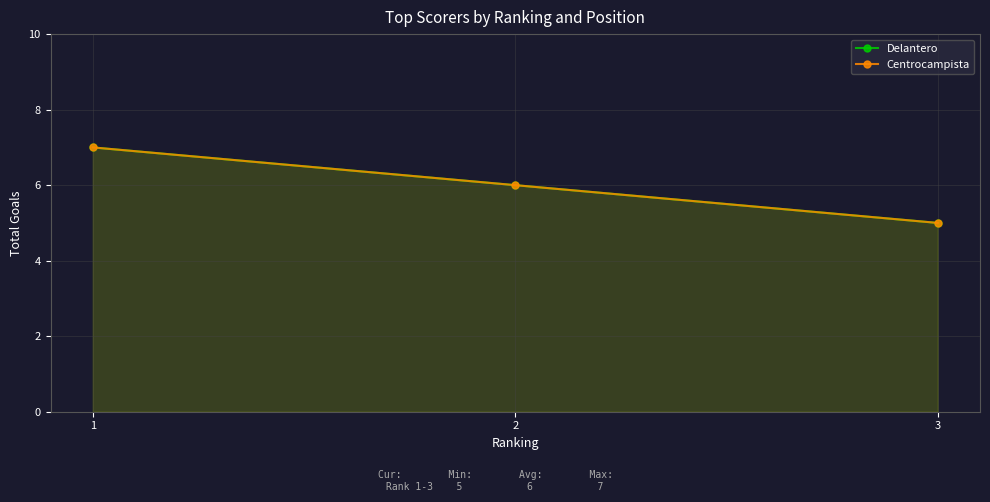

How many data points in Delantero are above 6?

1